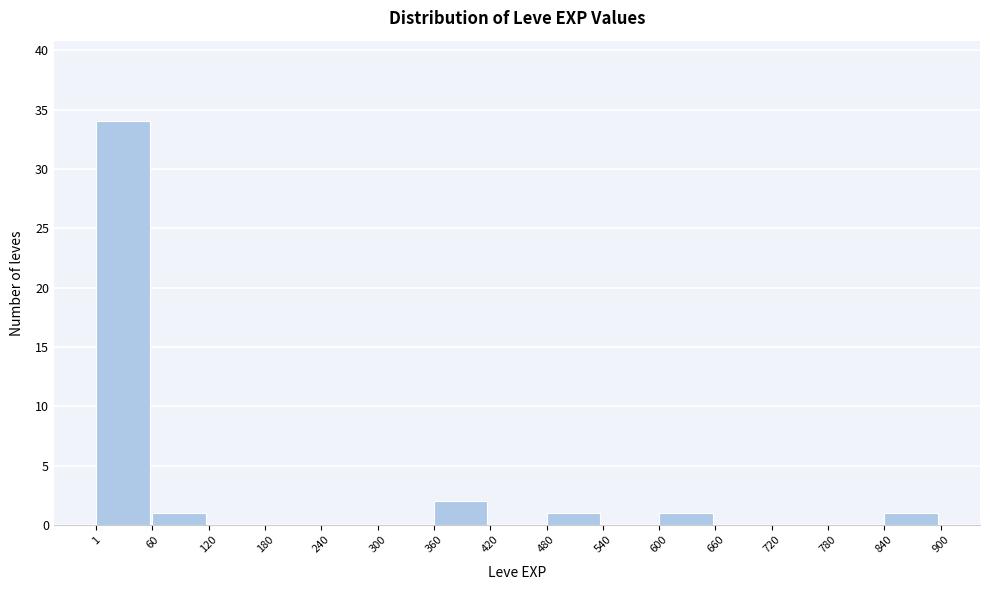

Which range on the x-axis has the tallest bar?

1 to 60